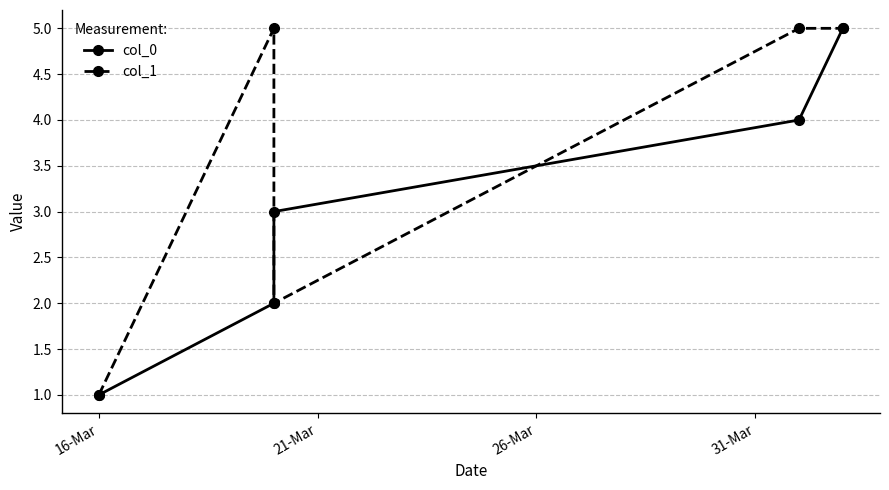

How many lines are shown in the chart?

2